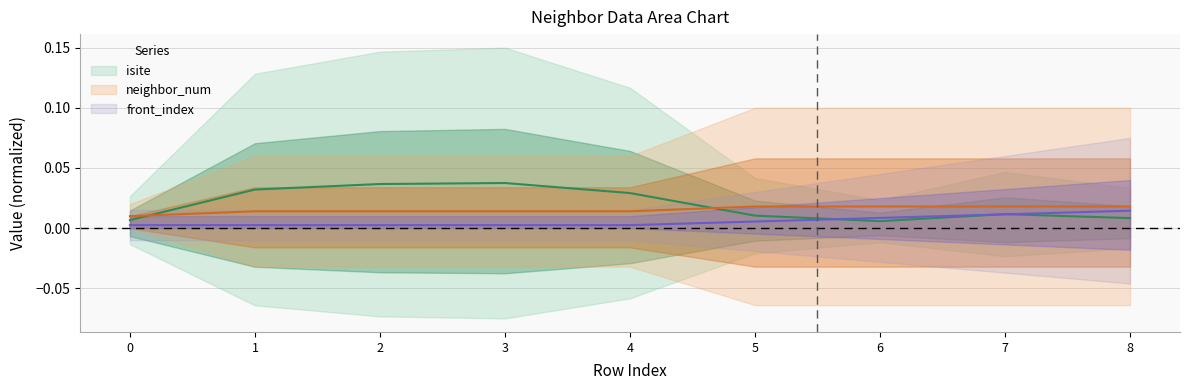

True or false: neighbor_num has a value of 0.0 at 0.

False